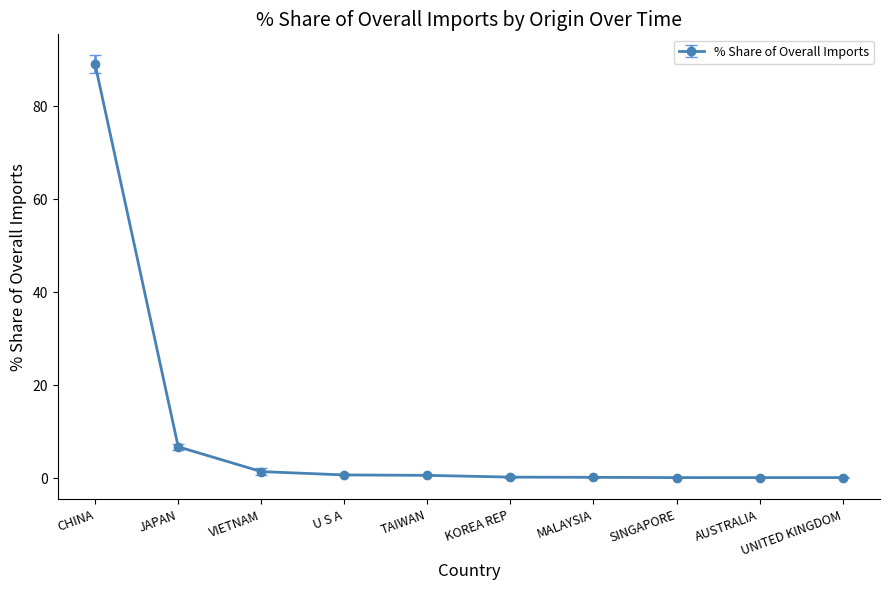

What is the label of the 4th point from the left?

U S A